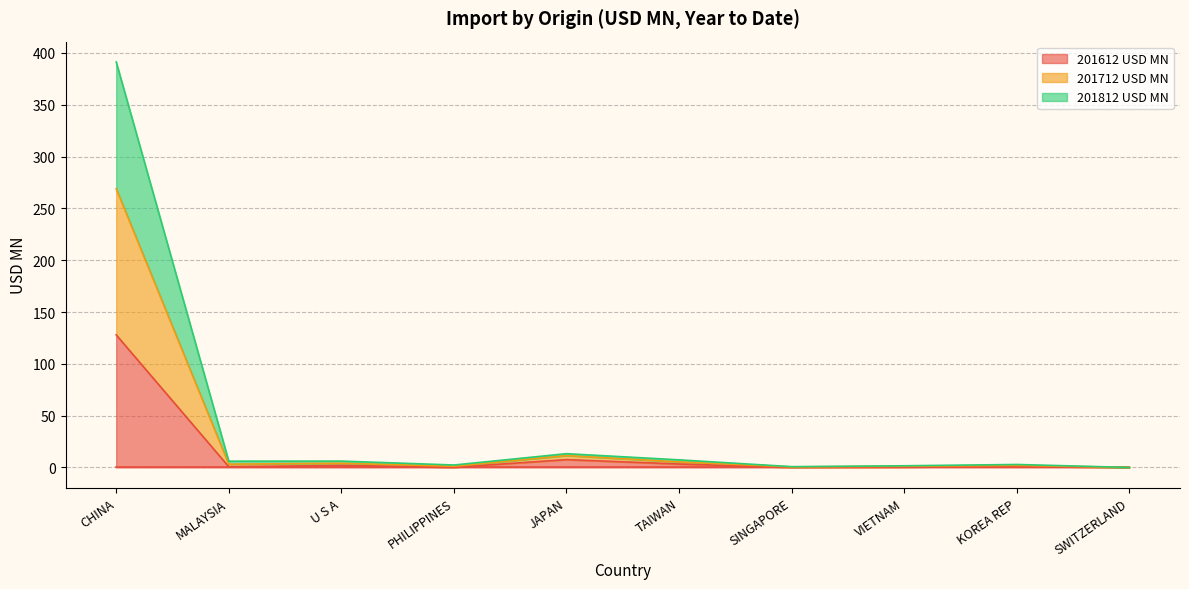

In 201812 USD MN, how many points are lower than both neighbors (excluding endpoints)?

3